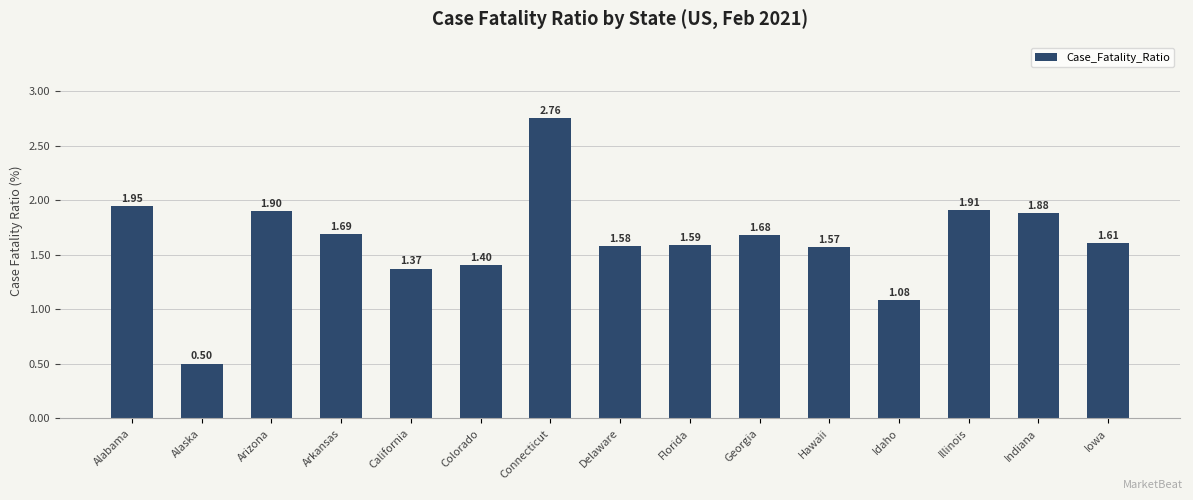

What is the label of the 12th bar from the left?

Idaho